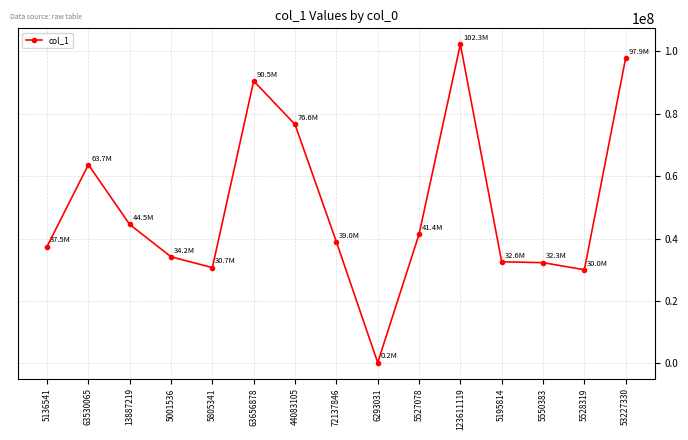

How many lines are shown in the chart?

1